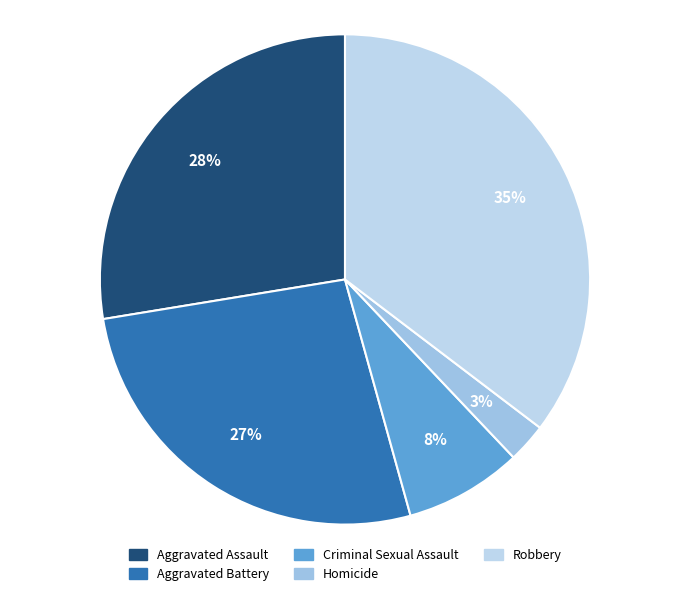

Rank the categories by value from lowest to highest.

Homicide, Criminal Sexual Assault, Aggravated Battery, Aggravated Assault, Robbery